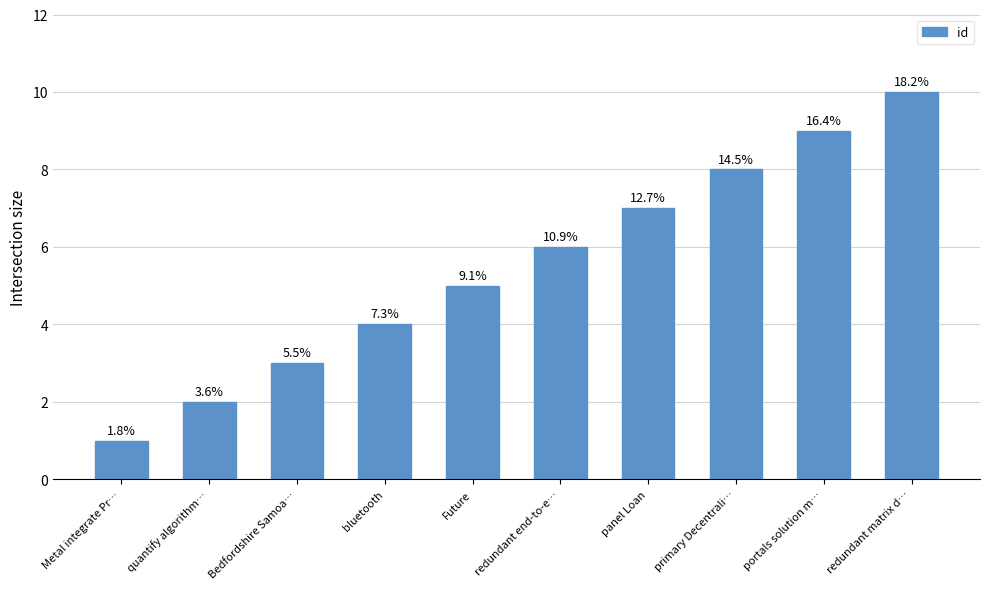

Are the bars horizontal?

No